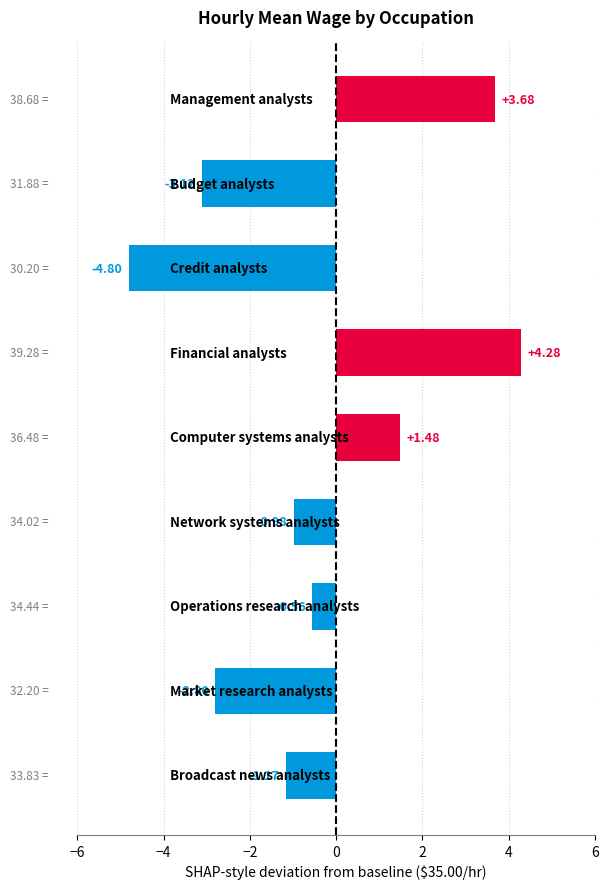

What is the difference between the maximum and minimum values?

9.1